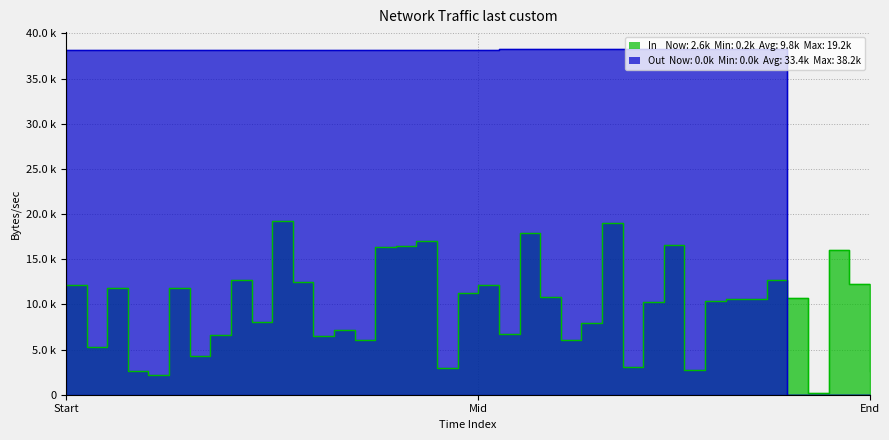

What is the label of the 17th point from the left?

16